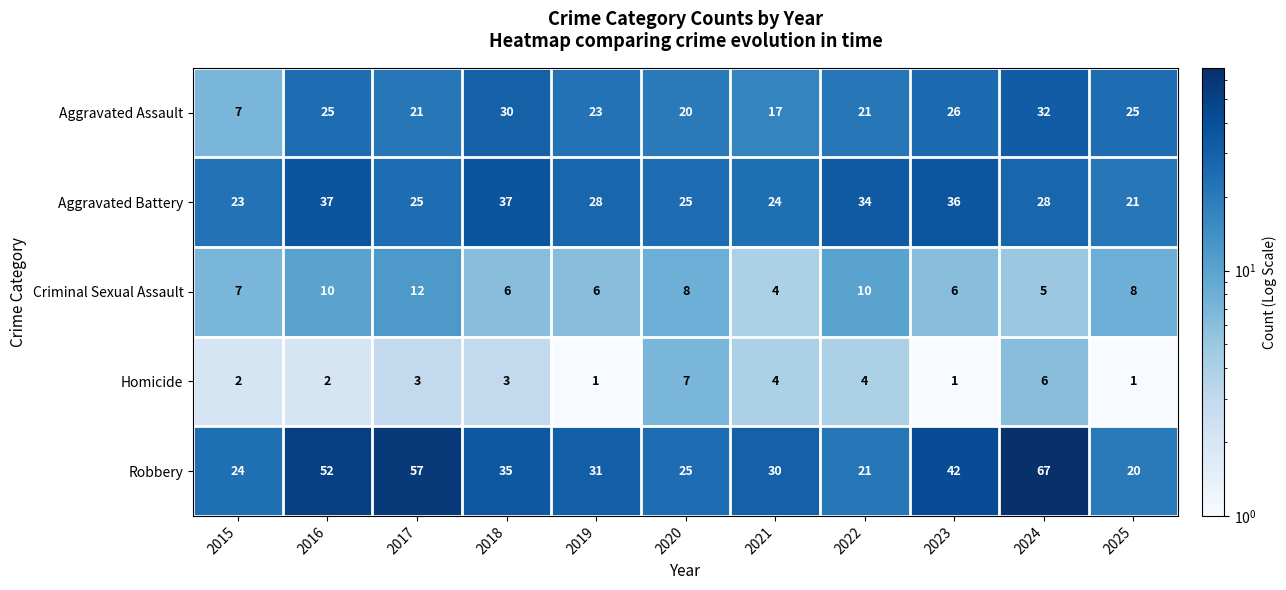

True or false: Criminal Sexual Assault has a value of 7 at 2015.

True